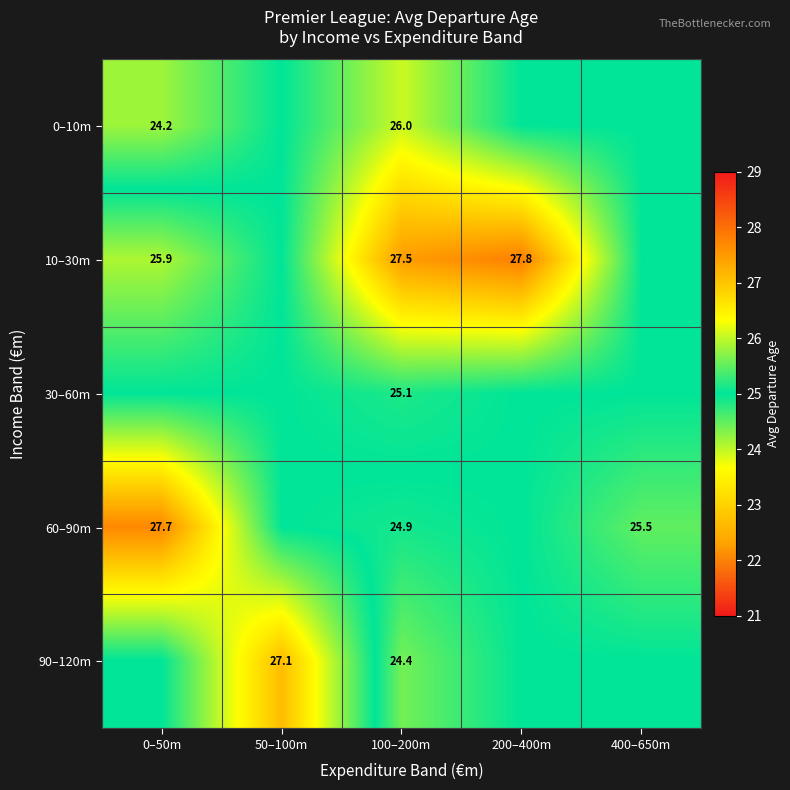

Is it true that 60–90m equals 40.6 at 100–200m?

False